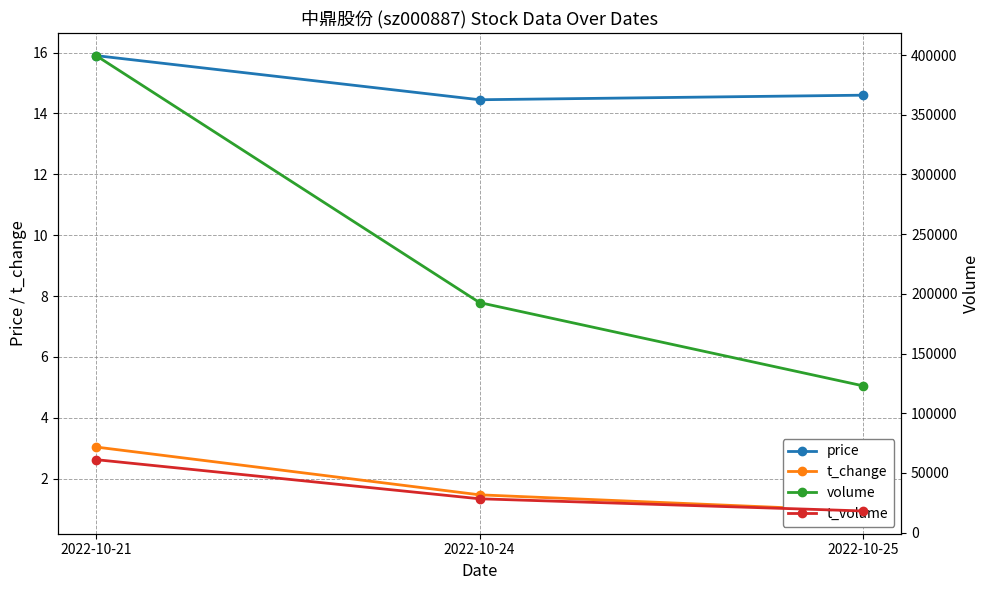

What is the difference between the highest and lowest values at 2022-10-21?

399522.0